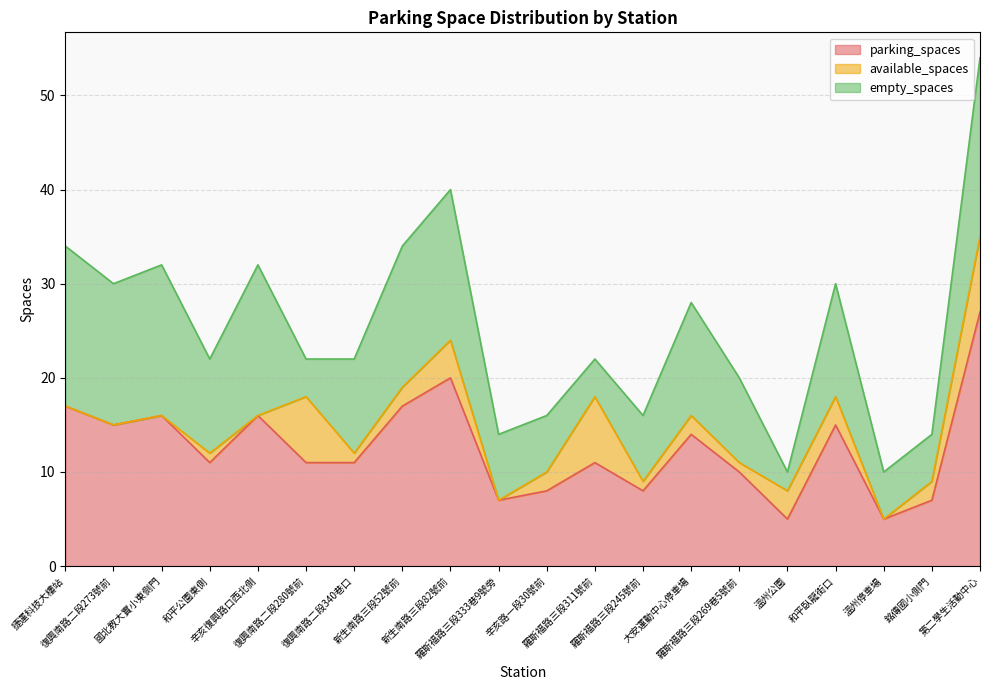

True or false: parking_spaces and empty_spaces cross at least once.

False